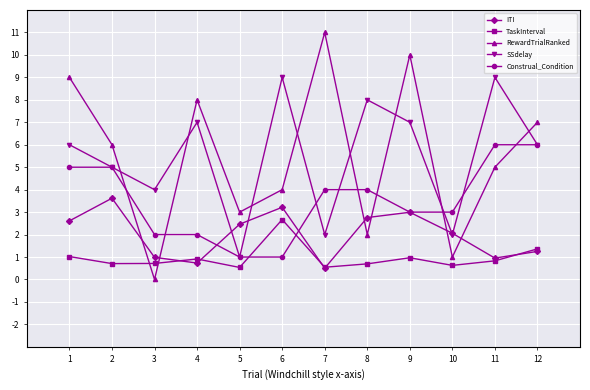

The SSdelay series shows 6.0 at 12. True or false?

True